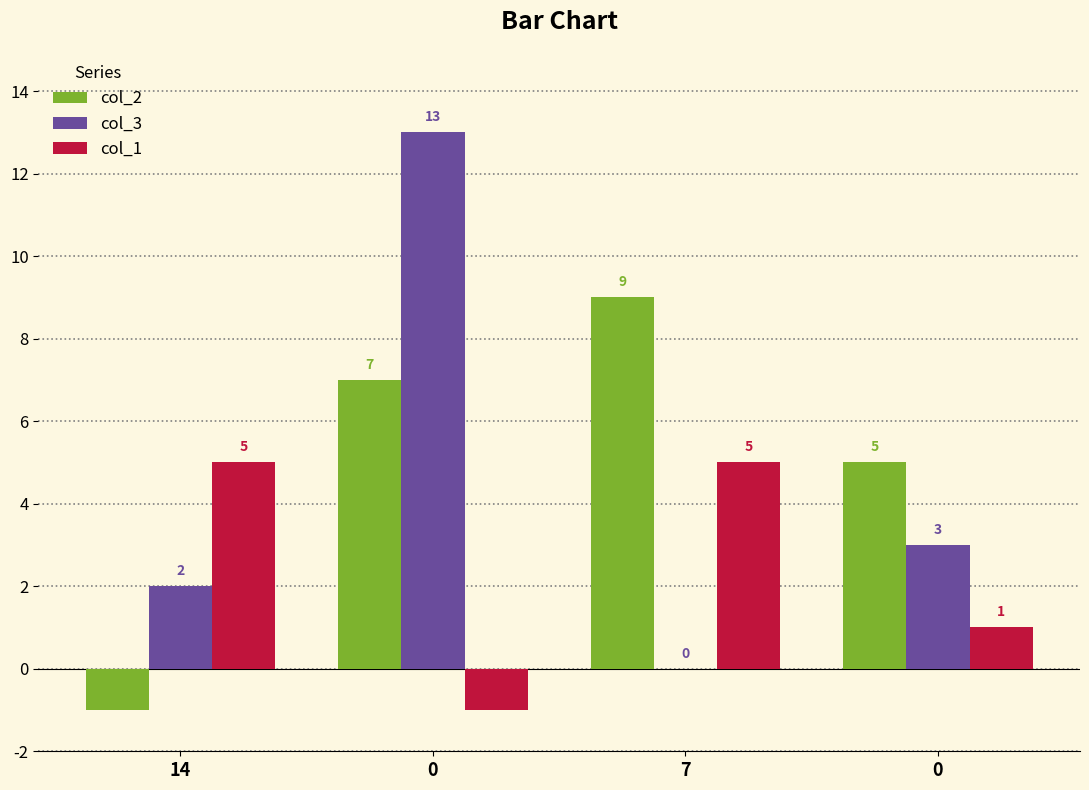

Count the number of data series in this chart.

3